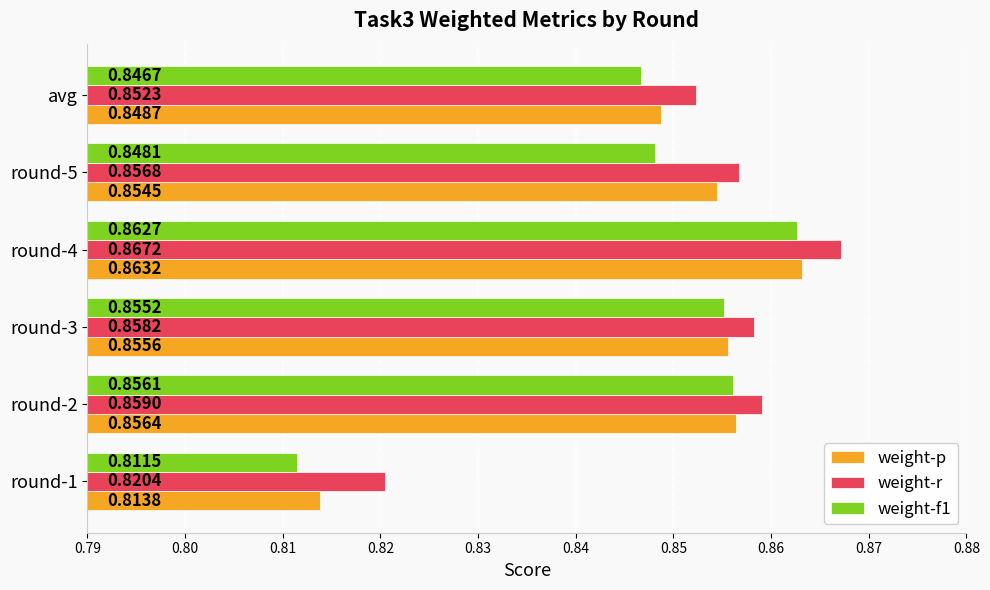

How many weight-p values are between 0 and 1?

6